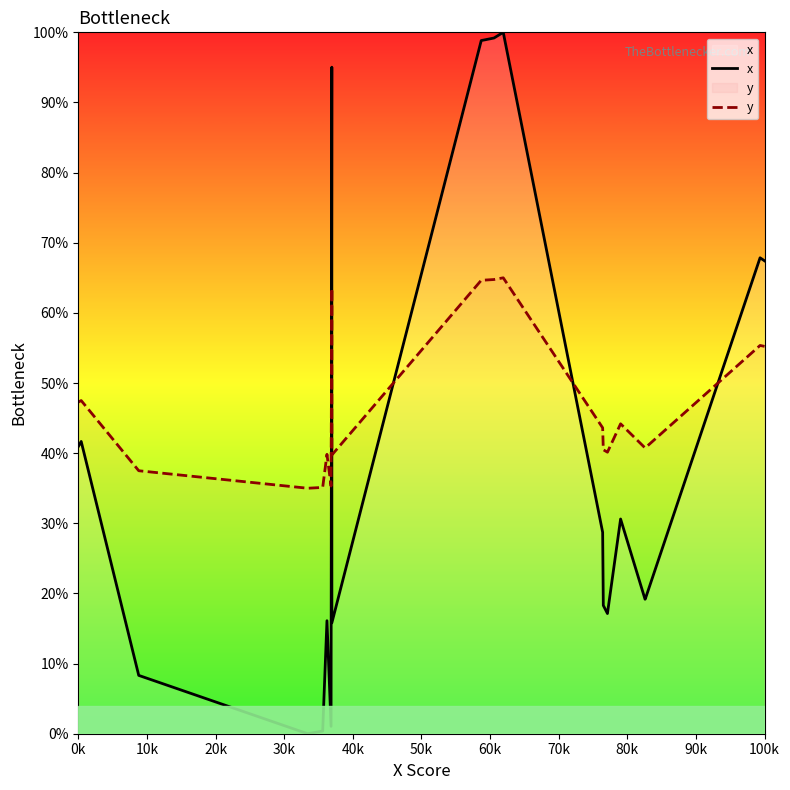

True or false: y and x cross at least once.

True